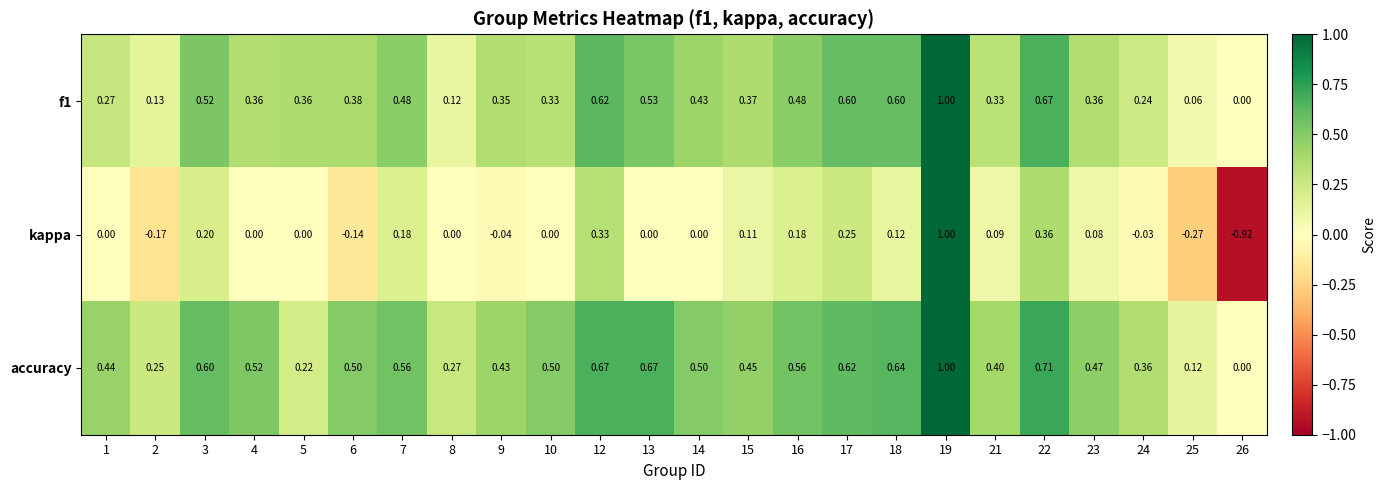

Which series has the largest total across all categories?

accuracy